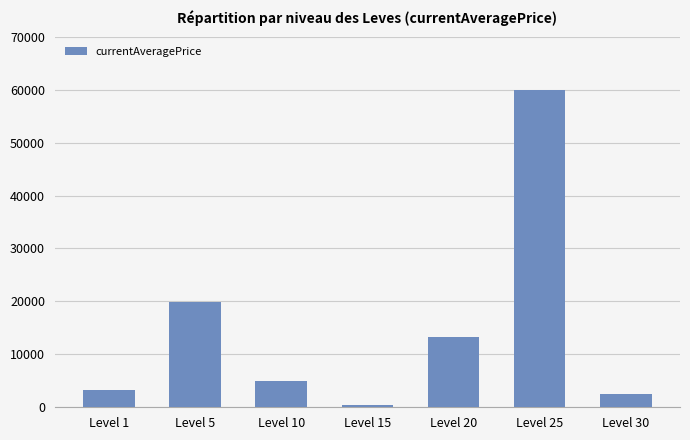

What value does the data have at Level 5?

19900.0